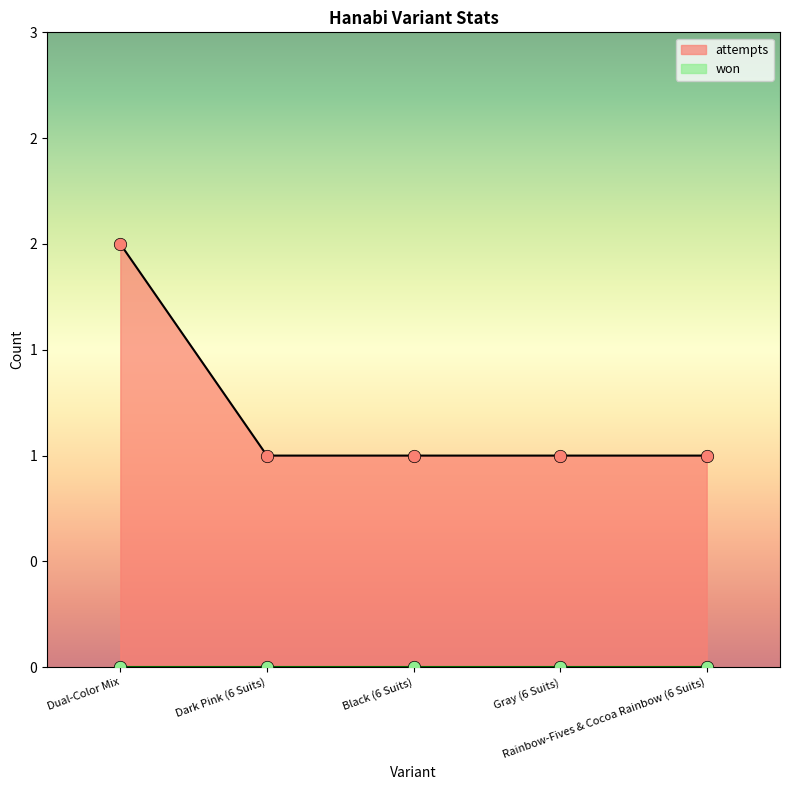

Which has a higher value, Rainbow-Fives & Cocoa Rainbow (6 Suits) or Black (6 Suits)?

Rainbow-Fives & Cocoa Rainbow (6 Suits)